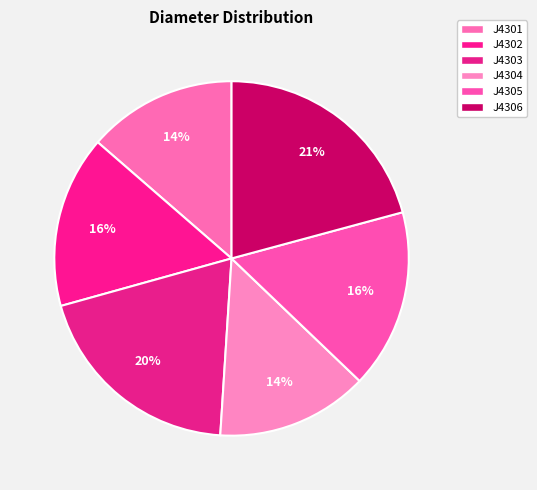

What percentage is the J4303 slice, to the nearest percent?

20%